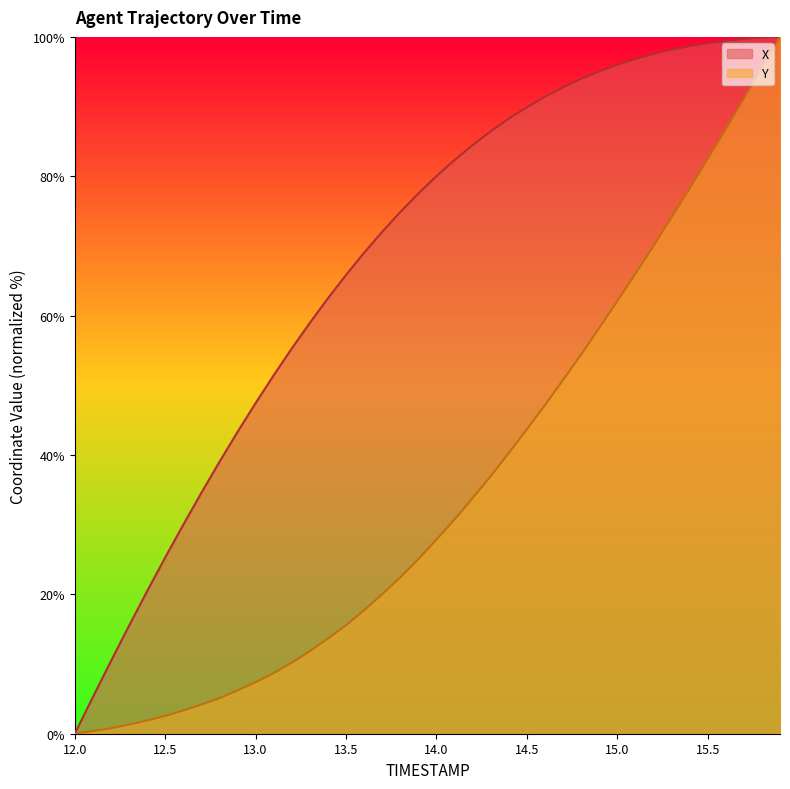

Is the value of X at 12.0 greater than the value of Y at 15.7?

No